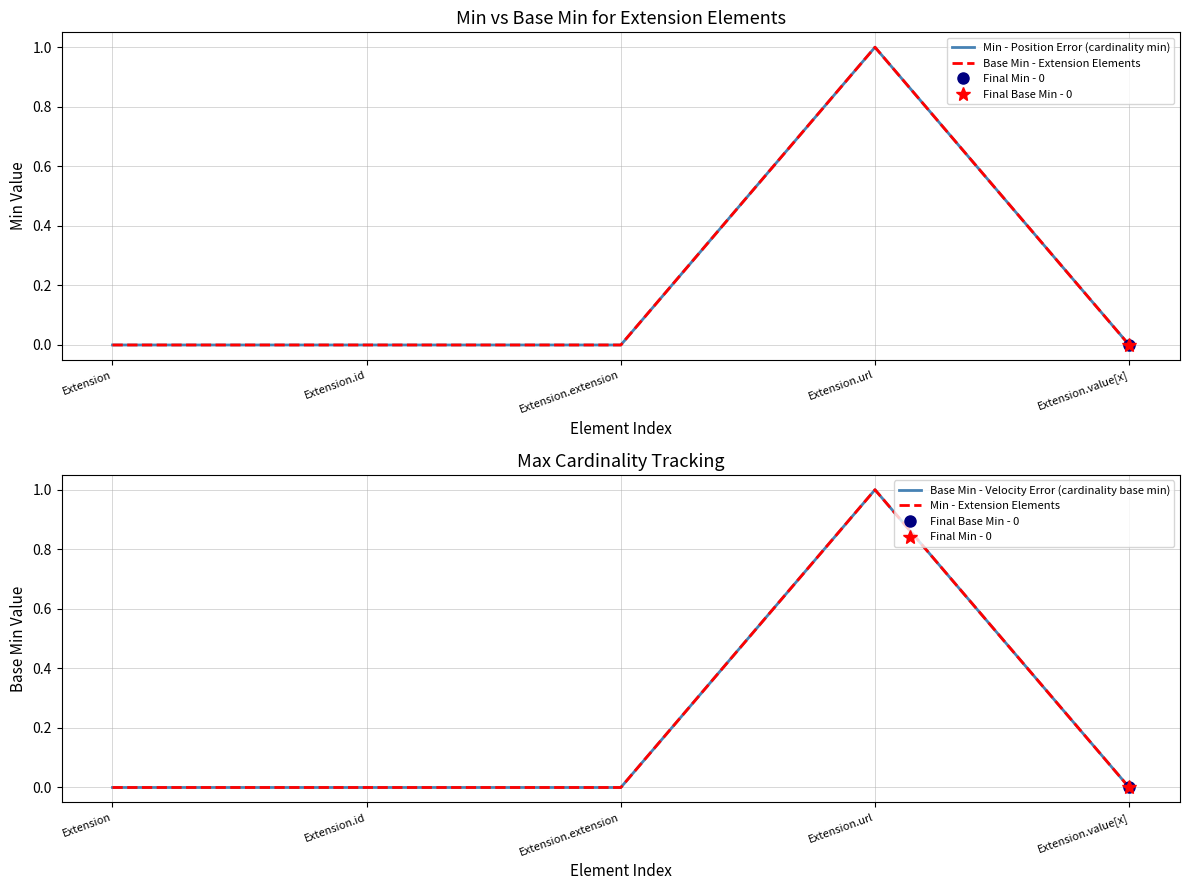

True or false: Base Min - Extension Elements has more than 0 interior local peaks.

True